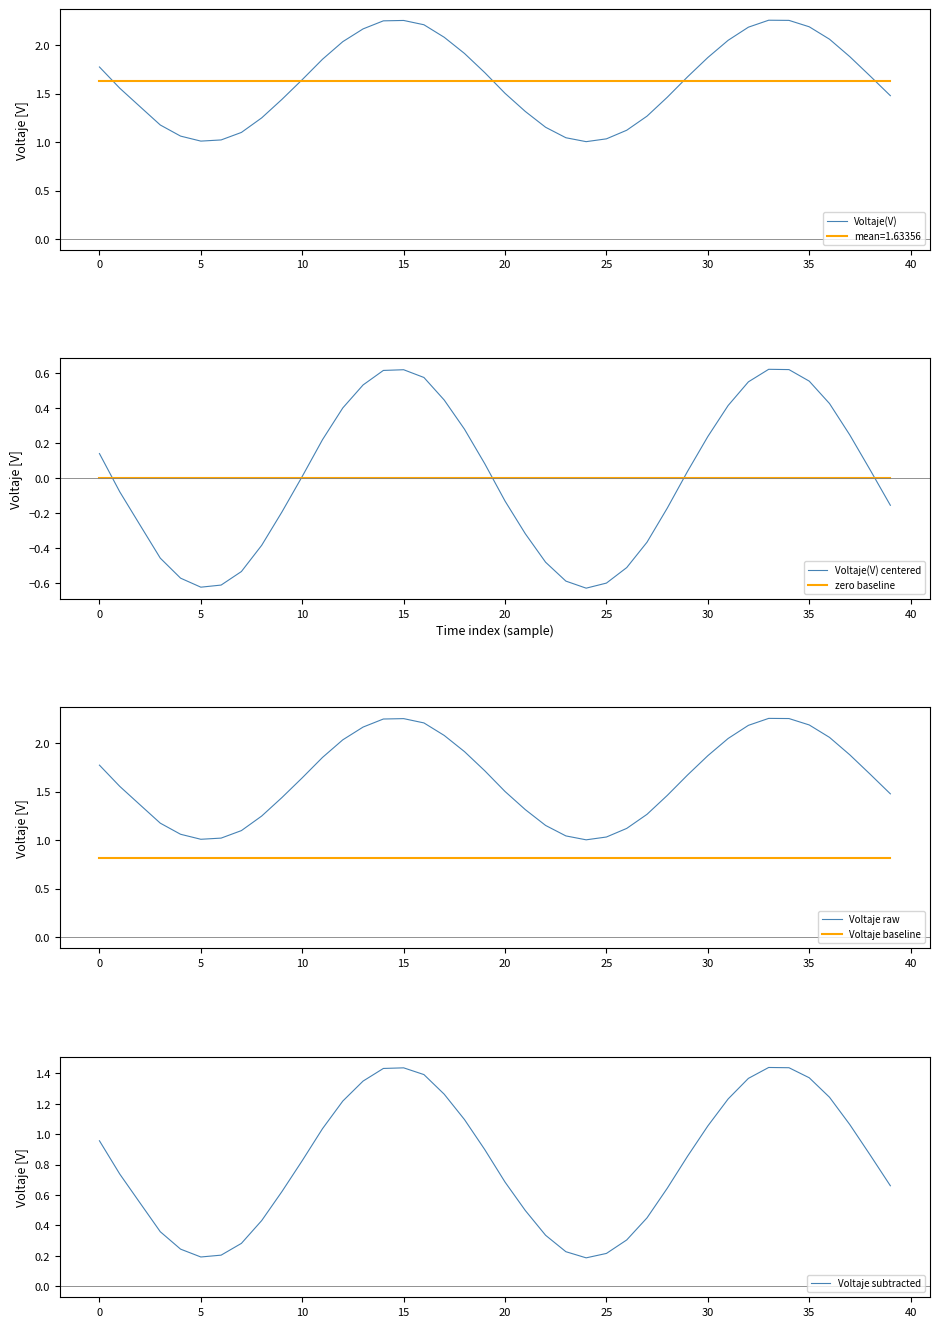

The Voltaje subtracted series shows 0.2 at 26. True or false?

False